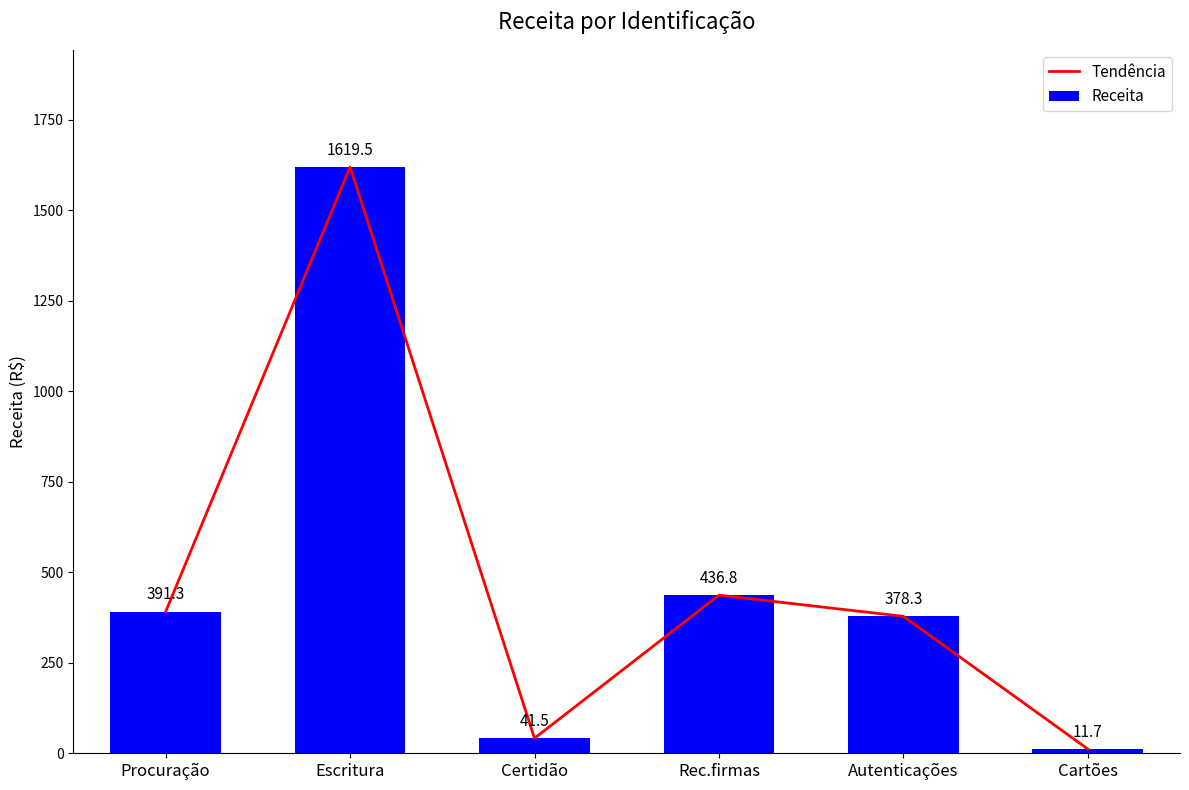

List the labels in order of Receita value, largest first.

Escritura, Rec.firmas, Procuração, Autenticações, Certidão, Cartões